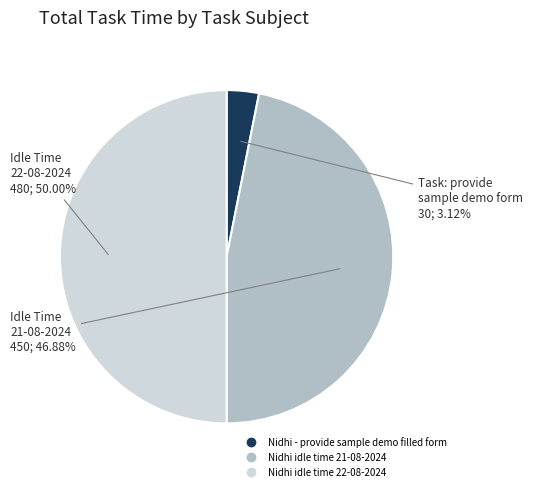

Does Nidhi - provide sample demo filled form represent more than half of the total?

No